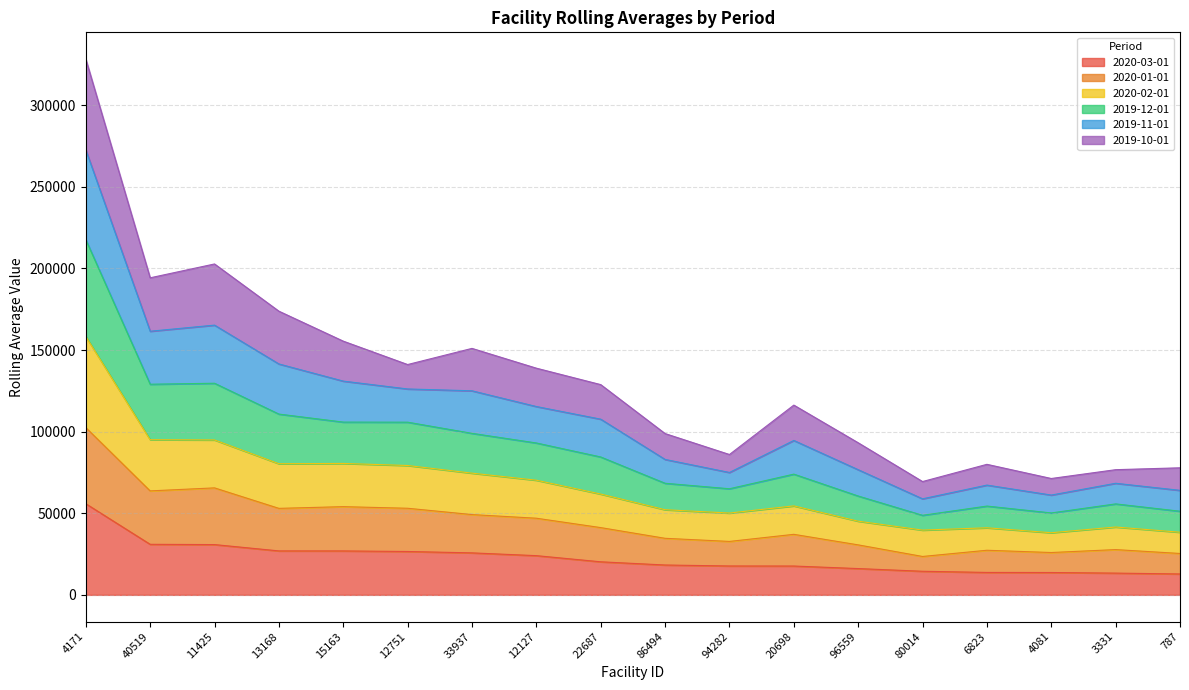

How many lines are shown in the chart?

6